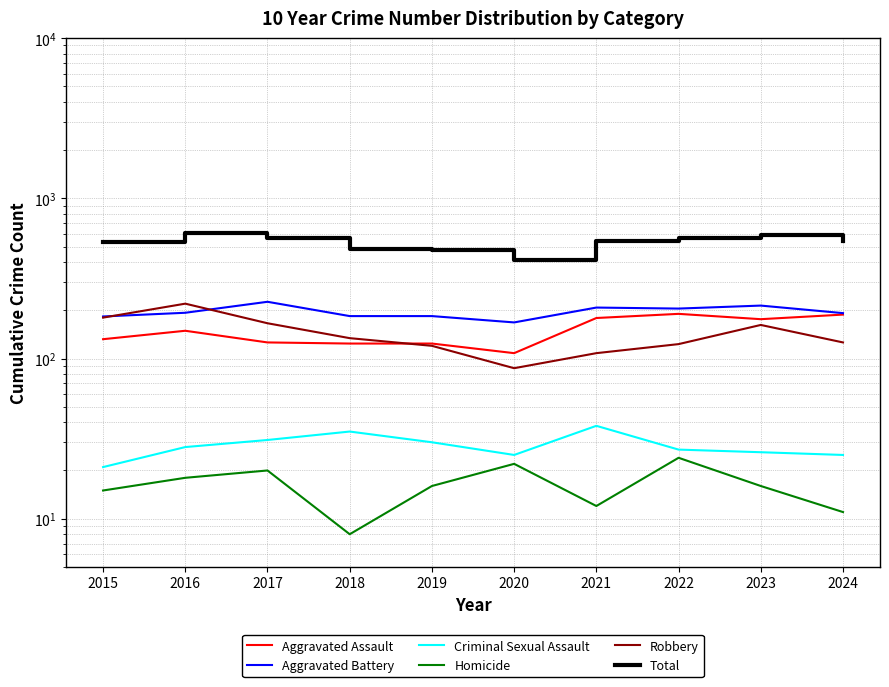

At which category is the sum across all series the highest?

2016